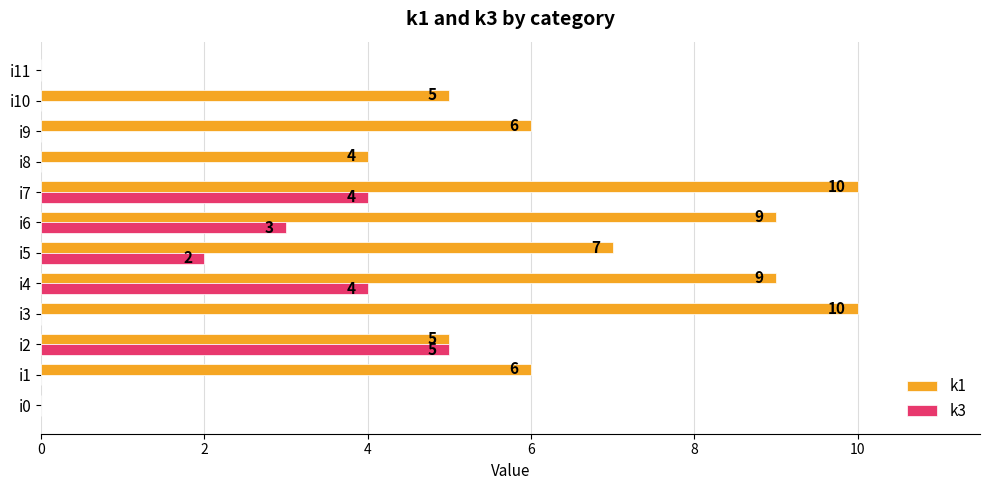

At which category is the sum across all series the highest?

i7